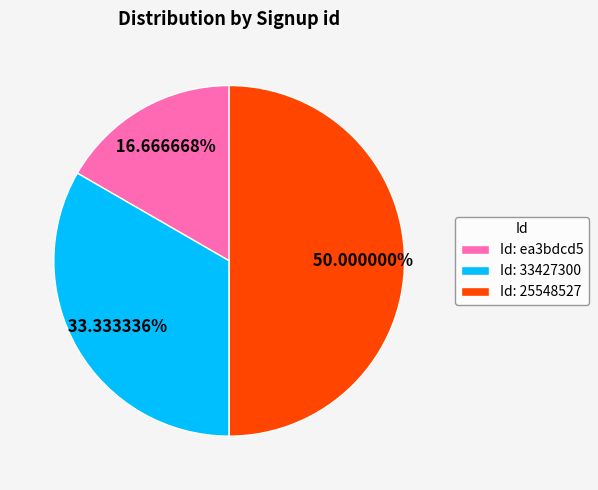

Do Id: ea3bdcd5 and Id: 25548527 together represent more than half of the pie?

Yes